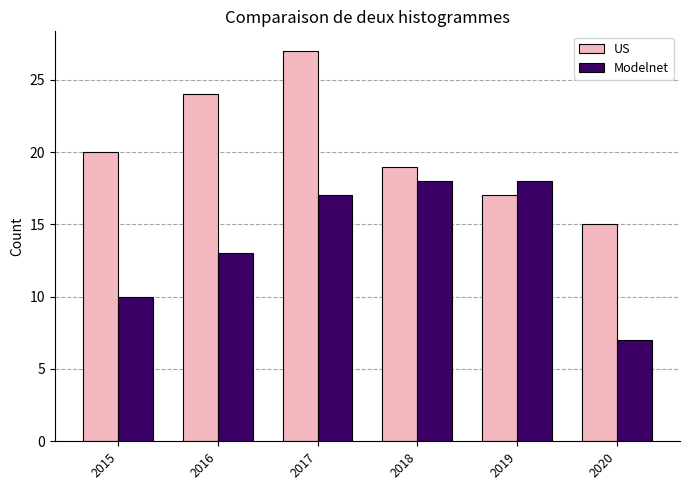

How many bars are there in each group?

2